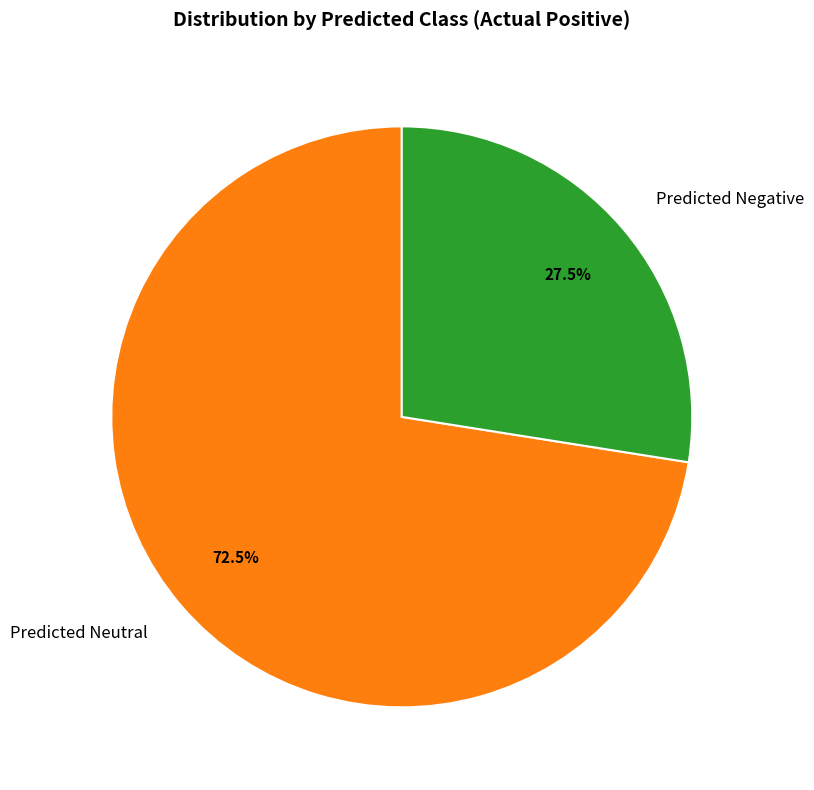

Do Predicted Neutral and Predicted Negative together represent more than half of the pie?

Yes